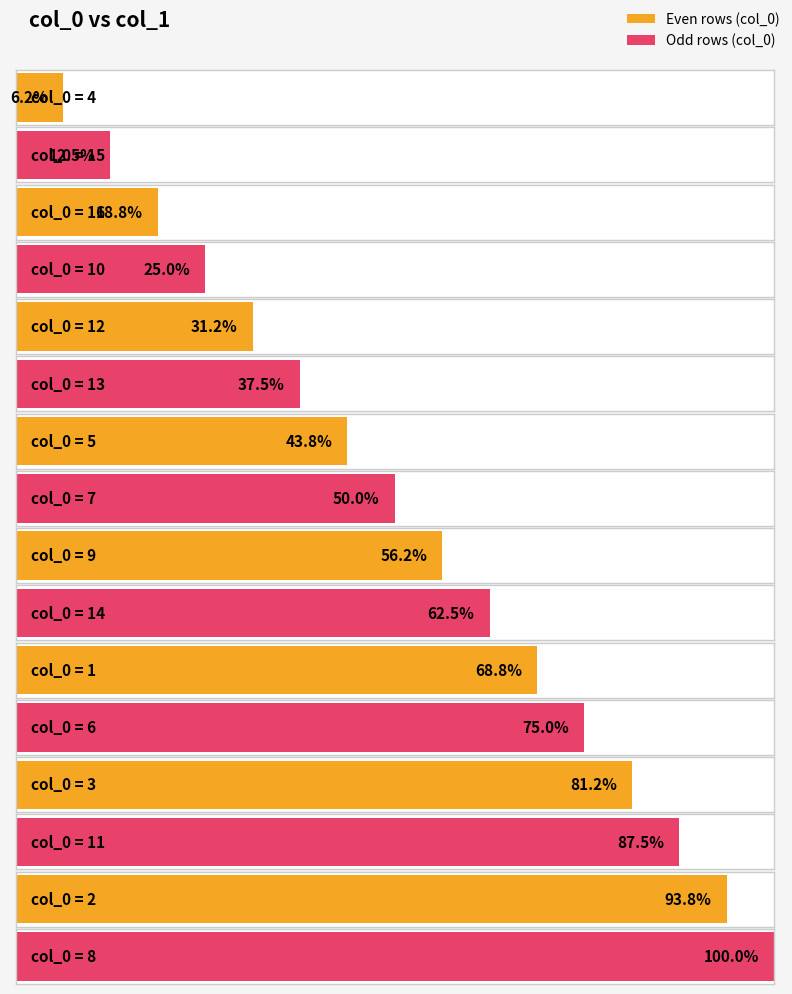

What is the sum of the values at 8 and 1?

27